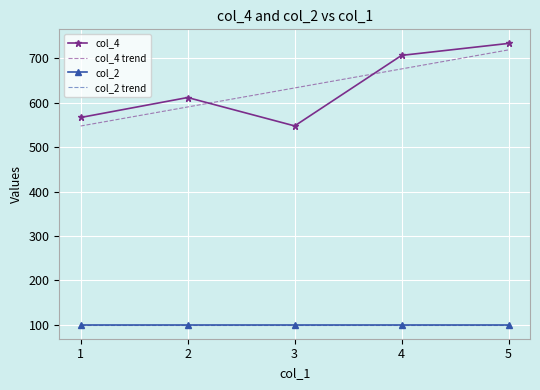

Is this an area chart (filled region under the line)?

No